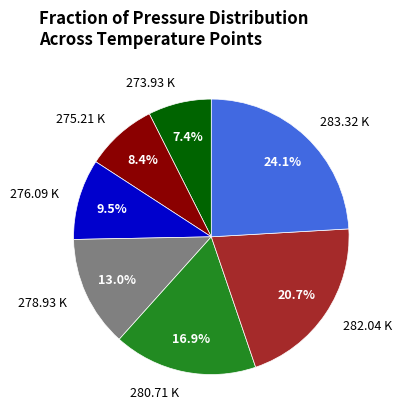

Which has a higher value, 280.71 K or 283.32 K?

283.32 K